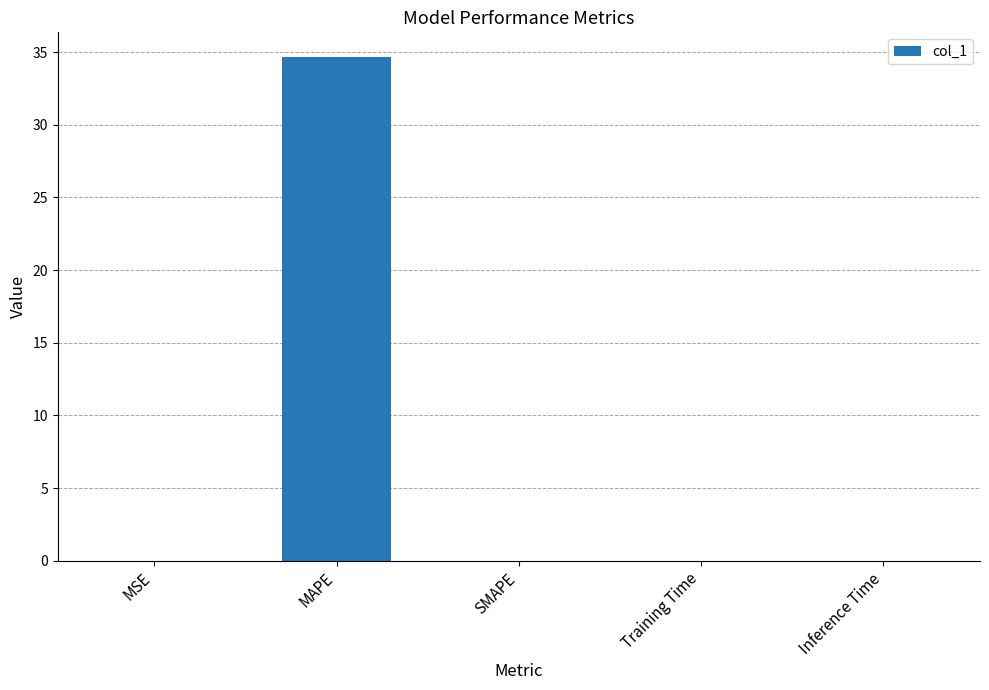

Between MAPE and Training Time, which is larger?

MAPE